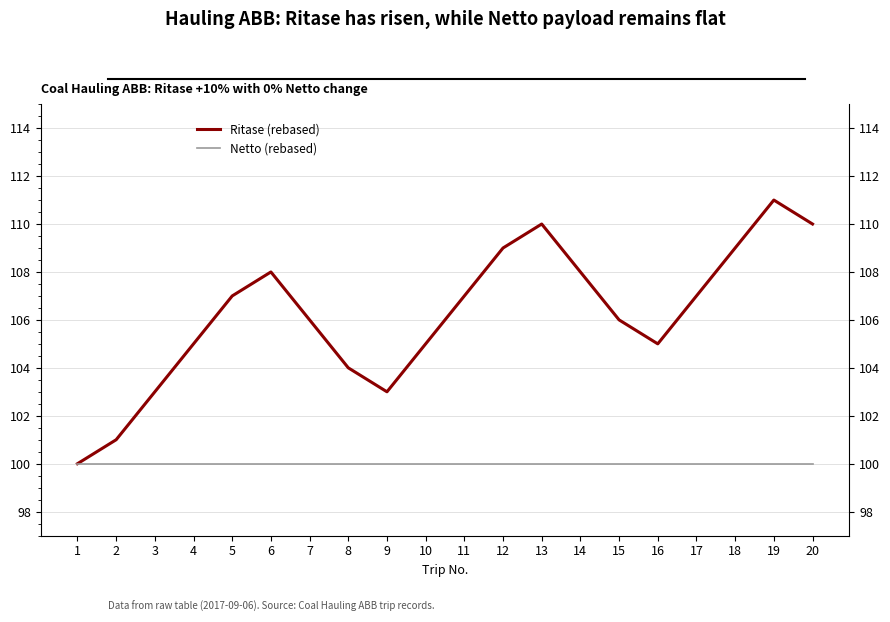

The value of Netto (rebased) at 3 is 100. True or false?

True